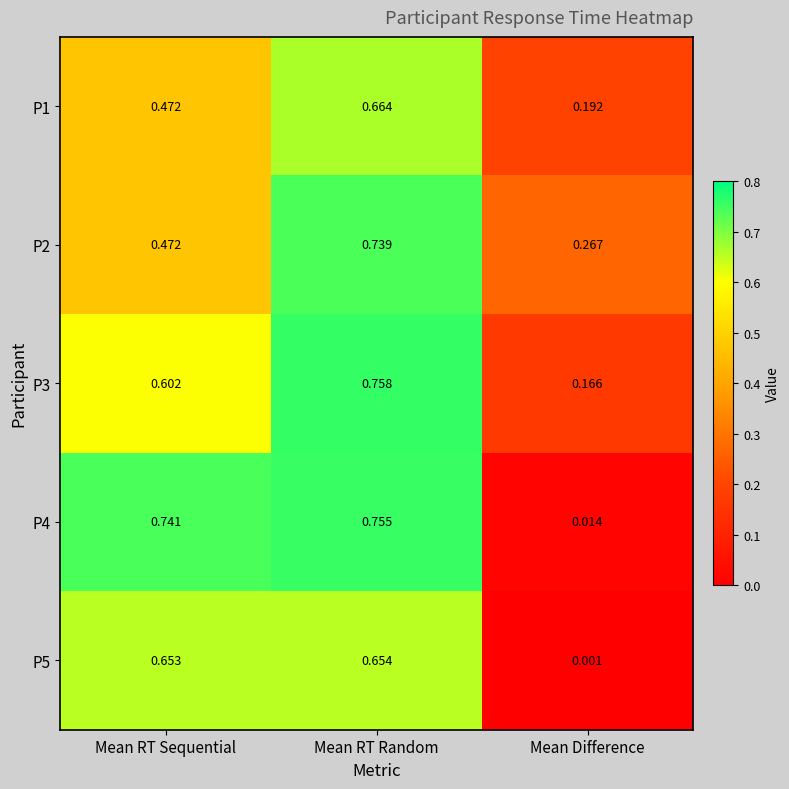

At which category is the sum across all series the highest?

Mean RT Random